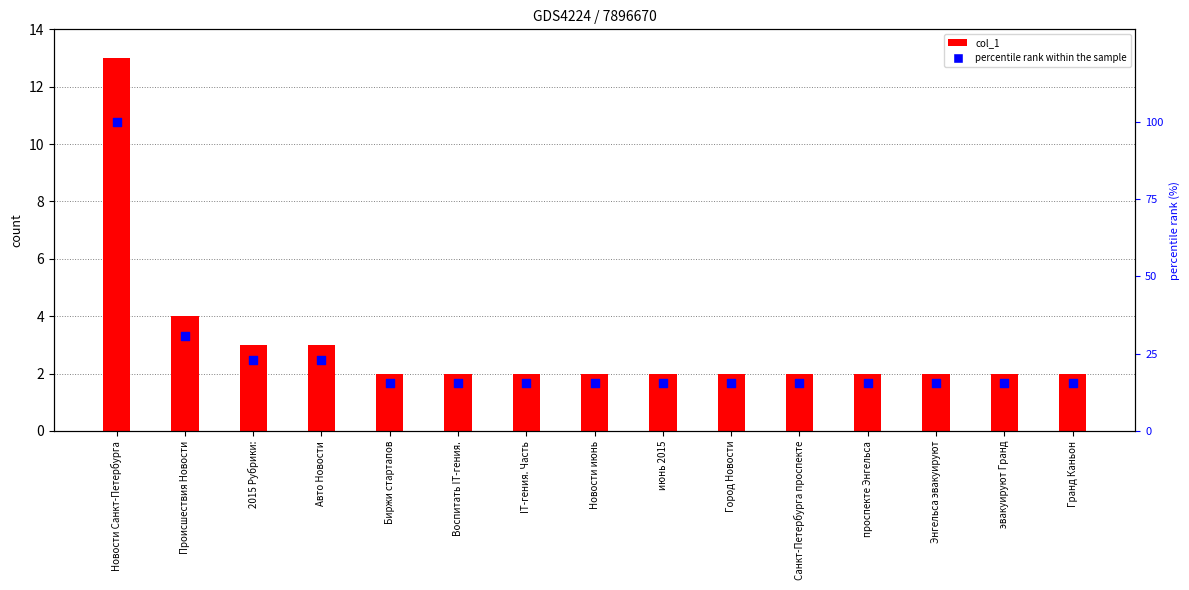

Which series has the widest spread of Y values?

percentile rank within the sample